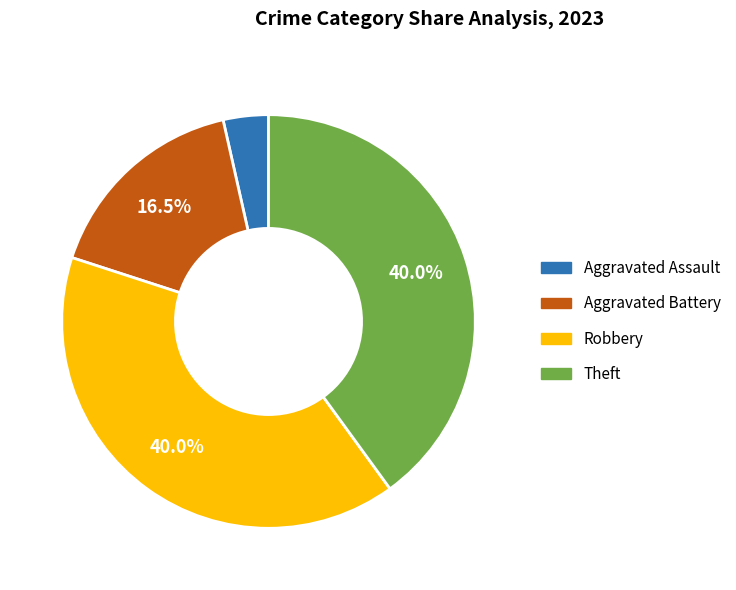

Between Robbery and Aggravated Assault, which is larger?

Robbery